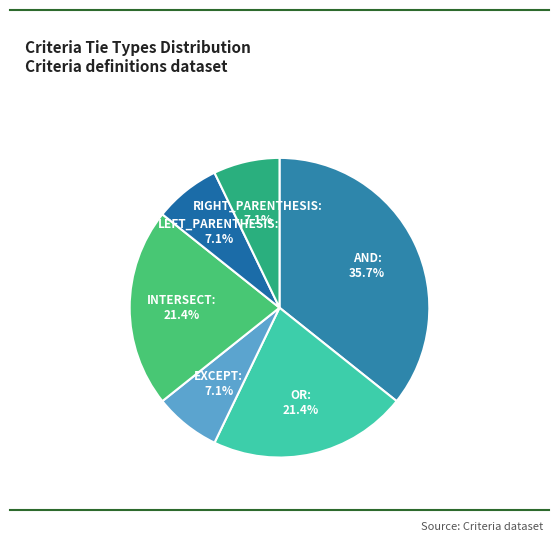

Rank the categories by value from lowest to highest.

EXCEPT, LEFT_PARENTHESIS, RIGHT_PARENTHESIS, OR, INTERSECT, AND